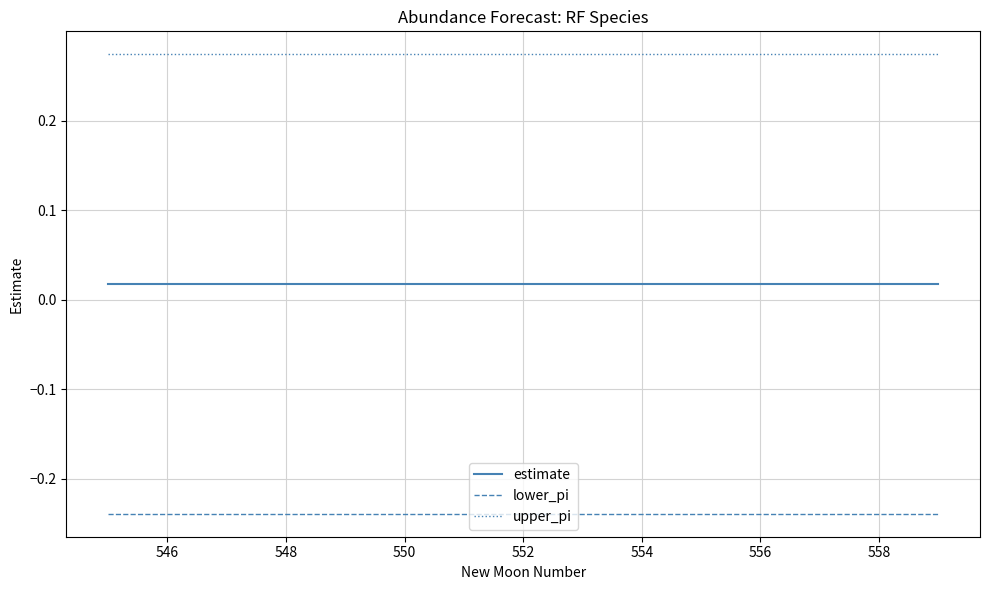

True or false: upper_pi and lower_pi cross at least once.

False